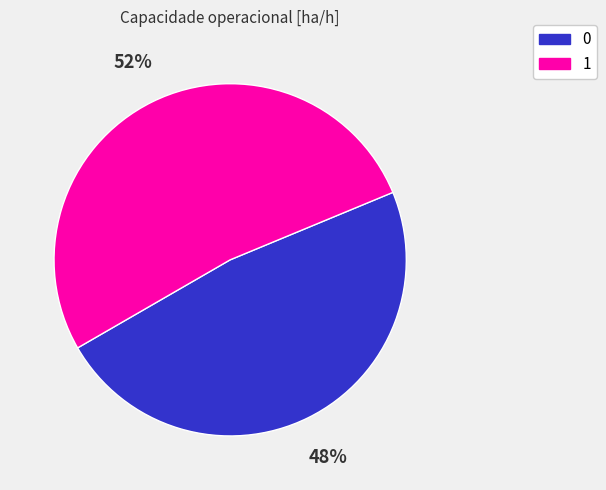

Do 1 and 0 together represent more than half of the pie?

Yes